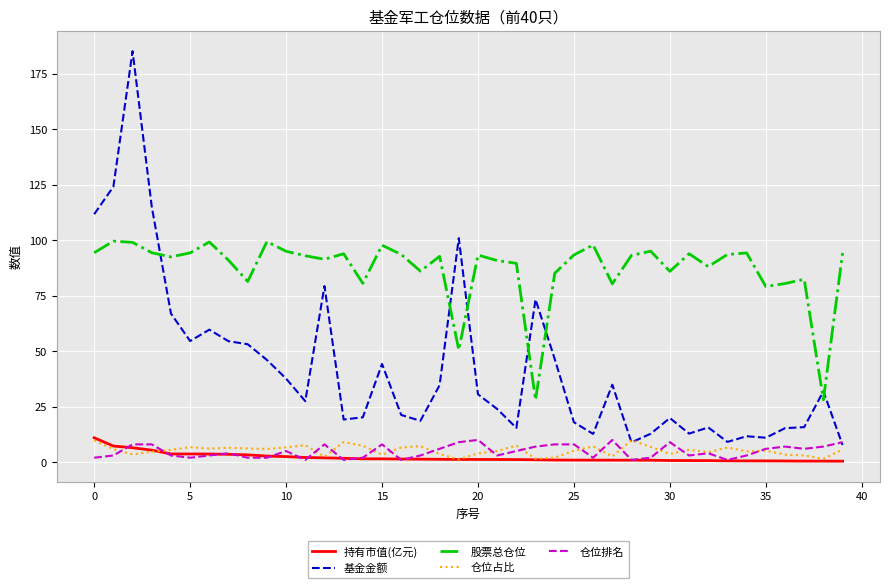

What is the lowest value of the 基金金额 series?

7.7